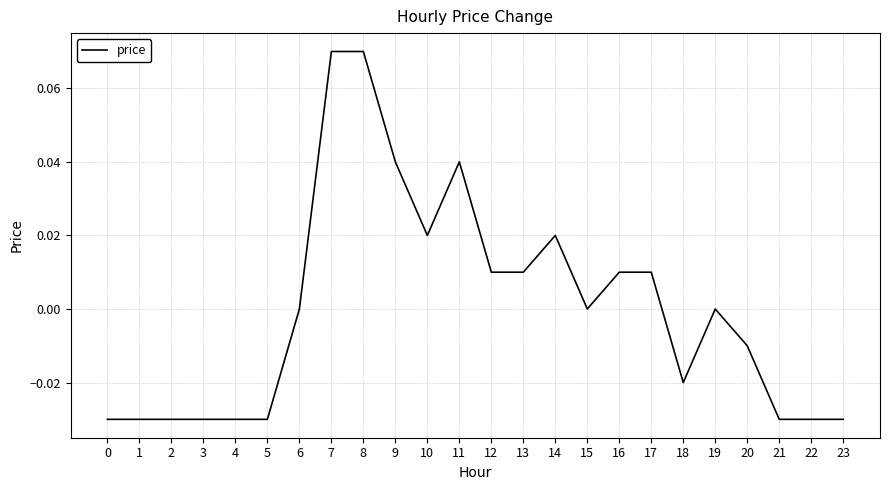

Which has a higher value, 14 or 15?

14